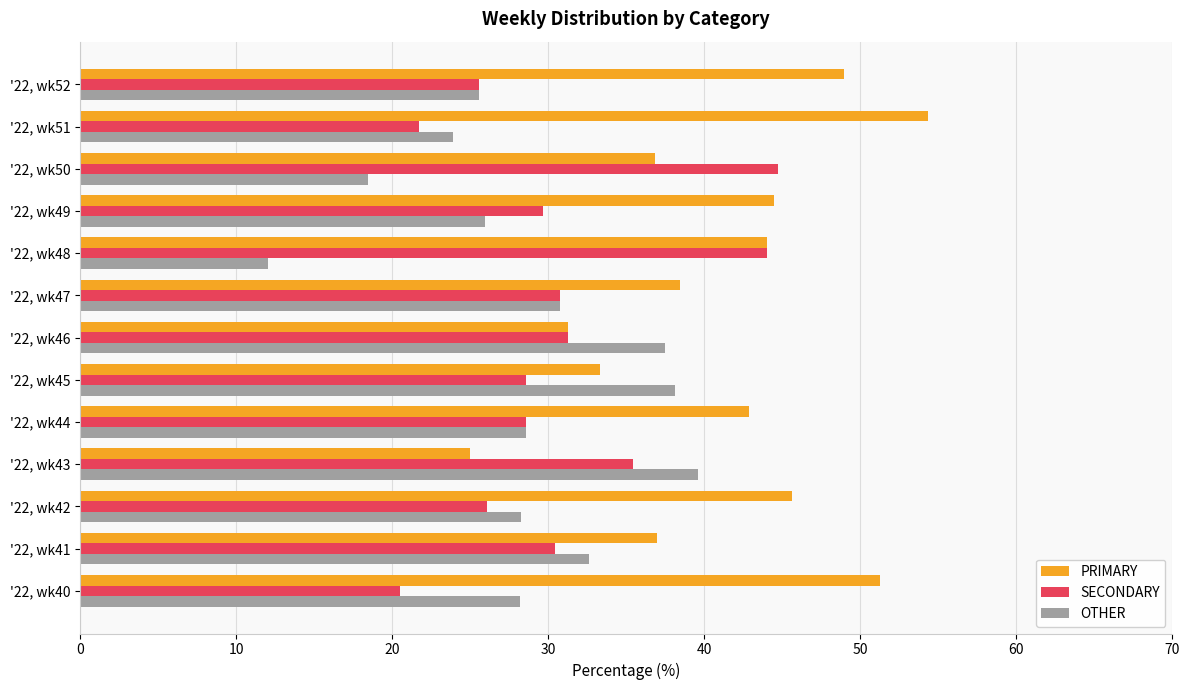

Which label corresponds to the smallest value in the chart?

'22, wk48